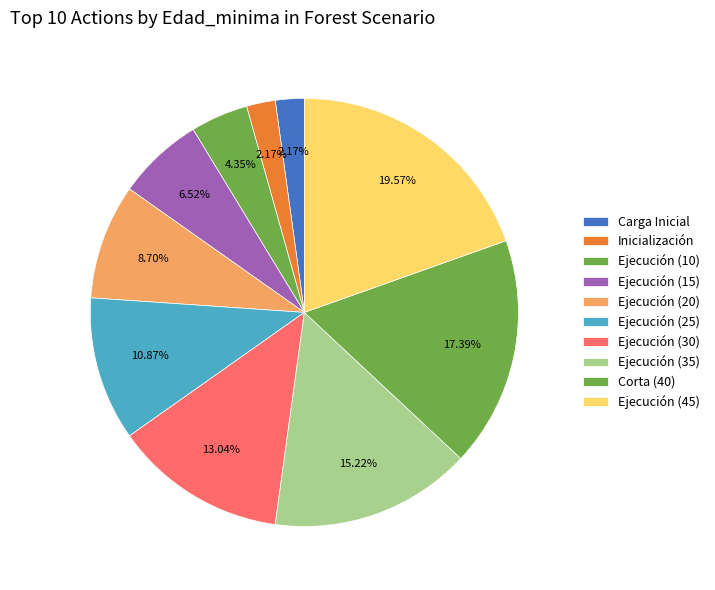

How many slices are in this pie chart?

10